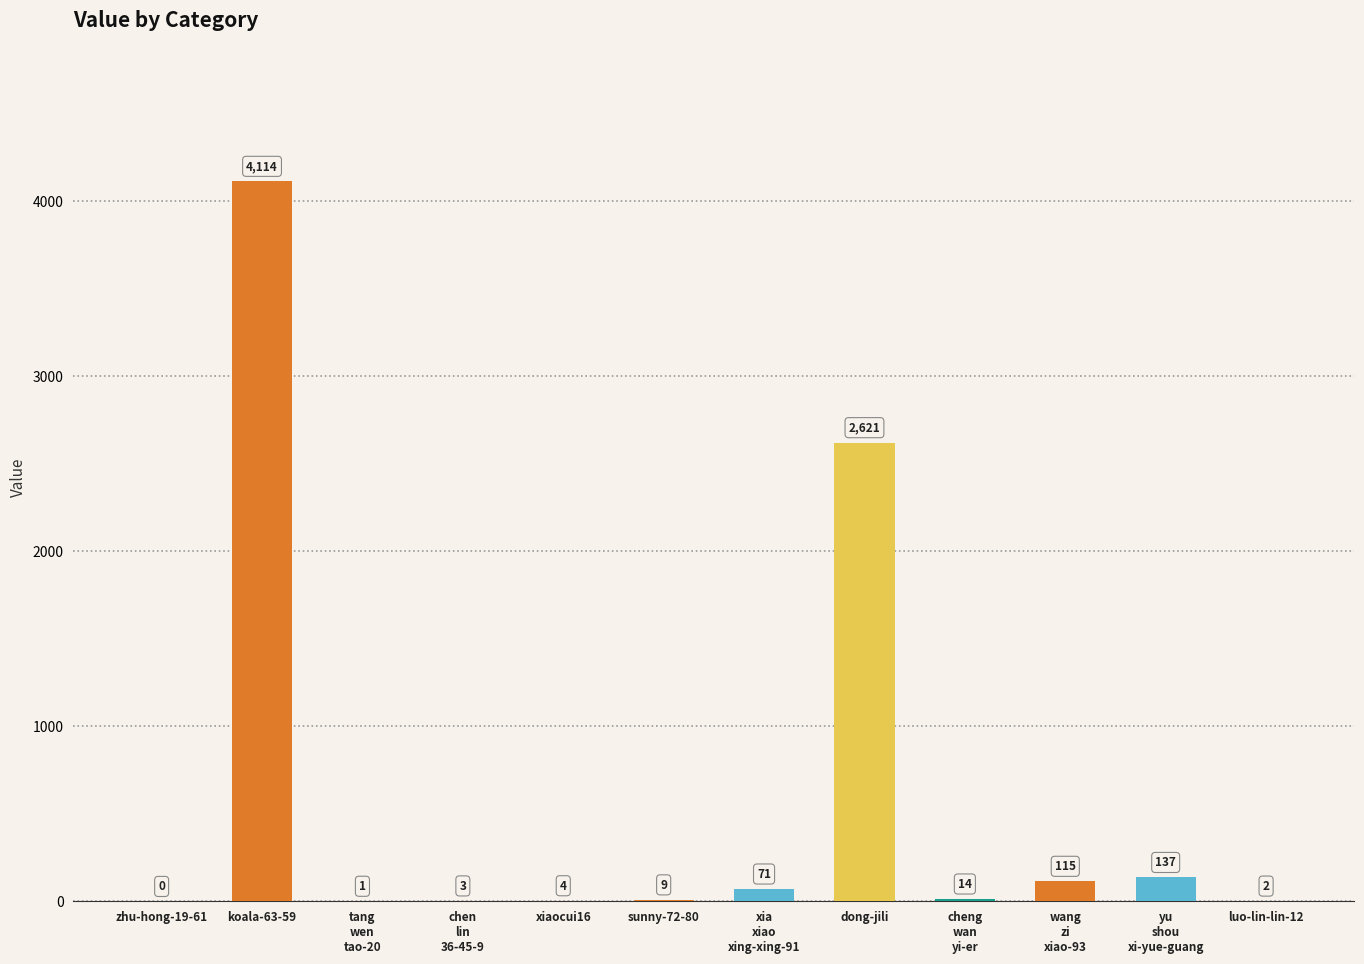

What is the sum of all values?

7091